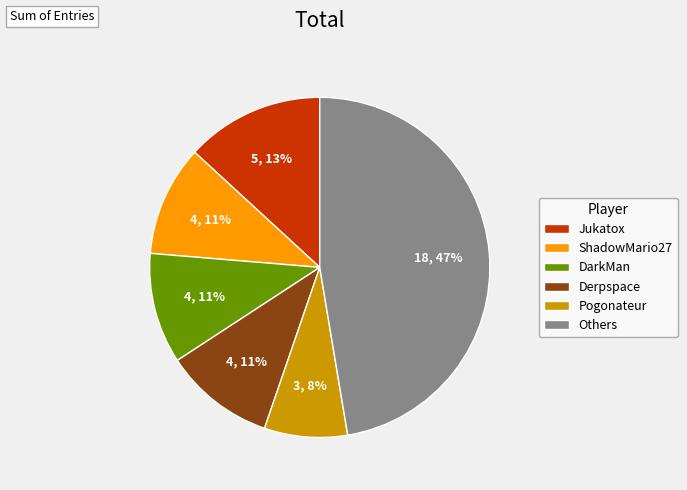

Which category has the biggest portion of the pie?

Others